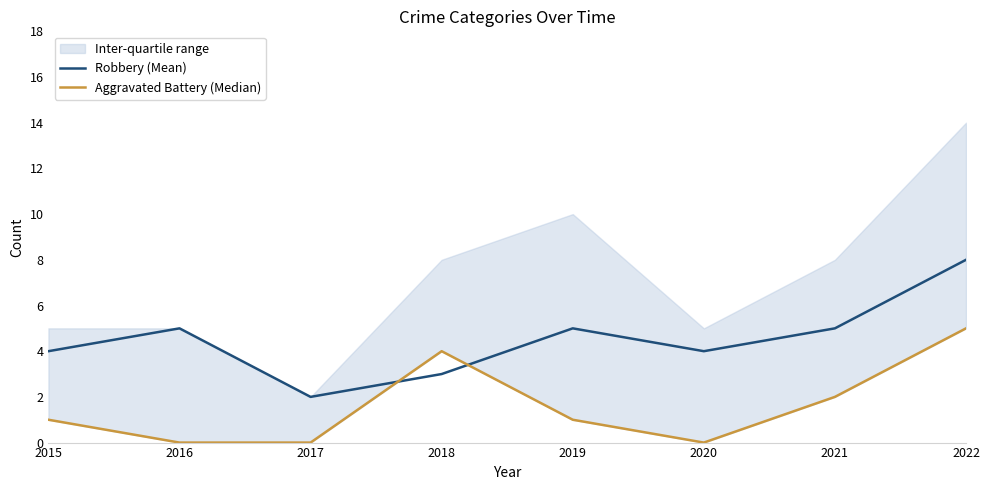

What is the average value of the Aggravated Battery (Median) series?

2